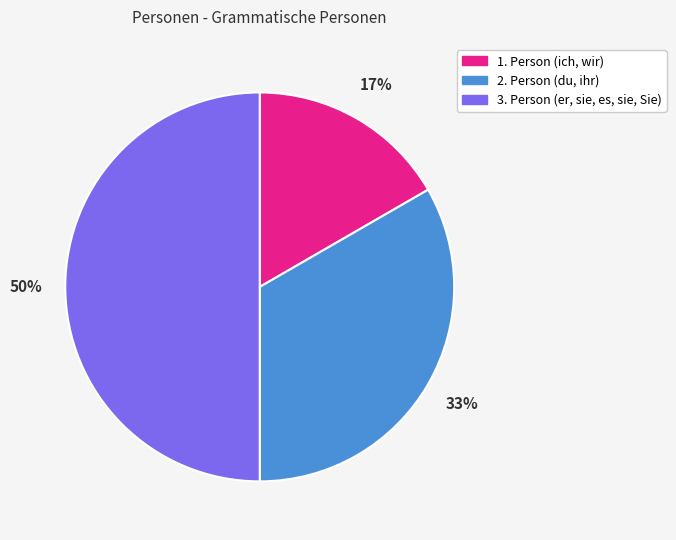

Which has a higher value, 1. Person (ich, wir) or 2. Person (du, ihr)?

2. Person (du, ihr)